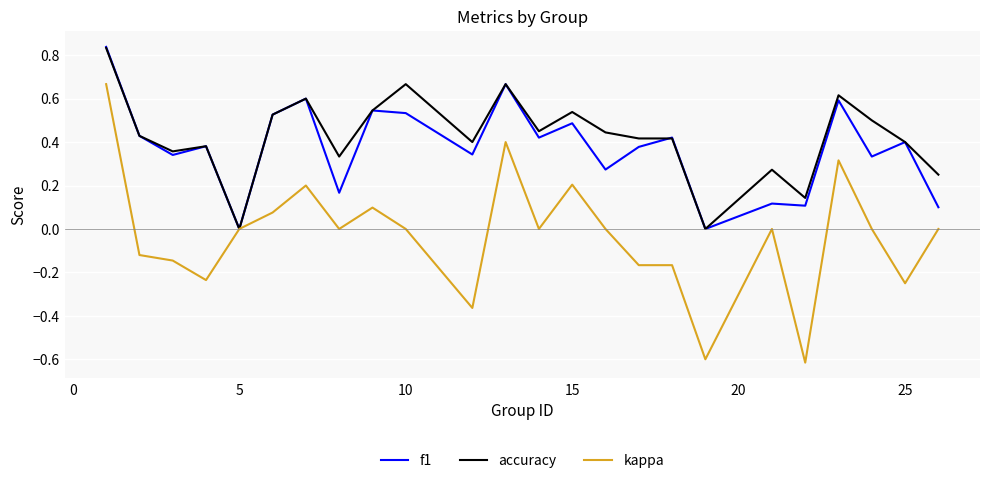

Does the chart have visible grid lines?

Yes